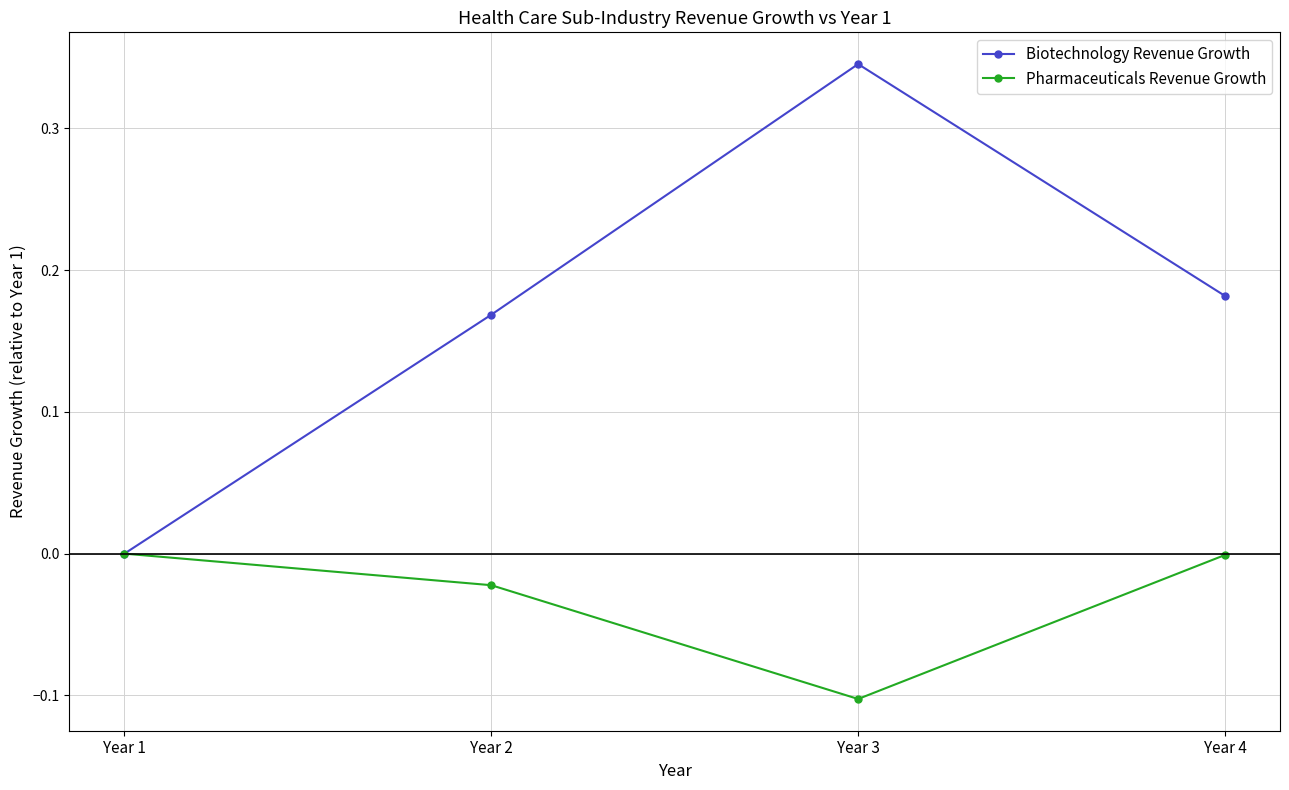

List the labels in order of Biotechnology Revenue Growth value, largest first.

Year 3, Year 4, Year 2, Year 1